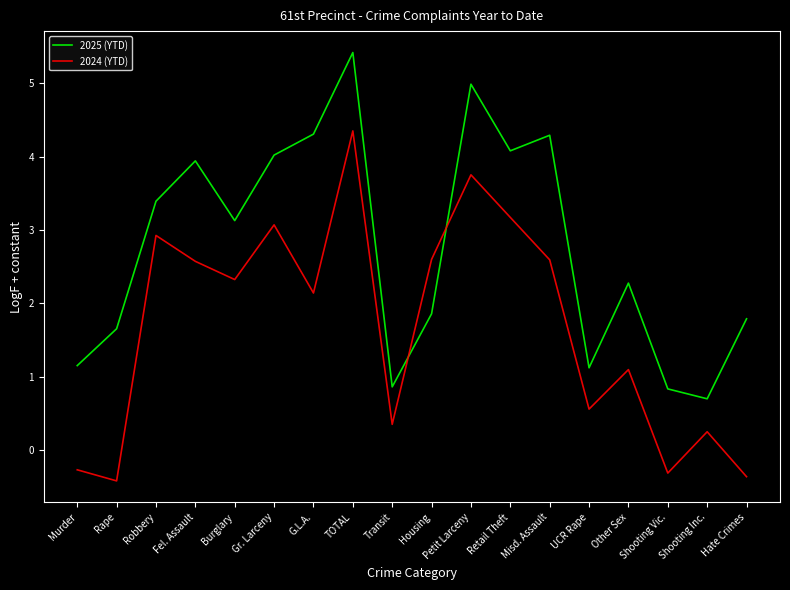

What are all the series names shown in the legend?

2025 (YTD), 2024 (YTD)